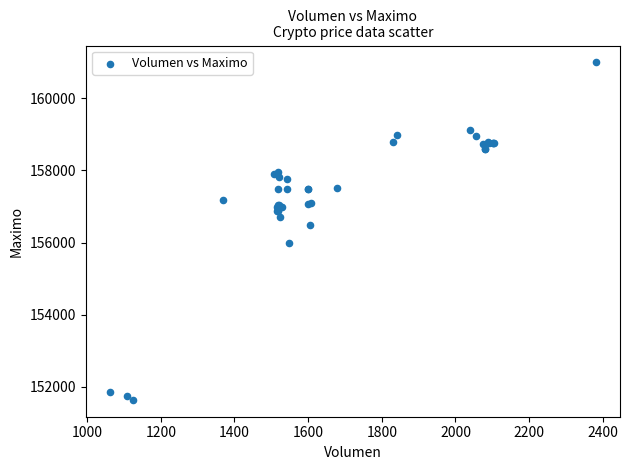

What Y value in the scatter plot is closest to 156316?

156500